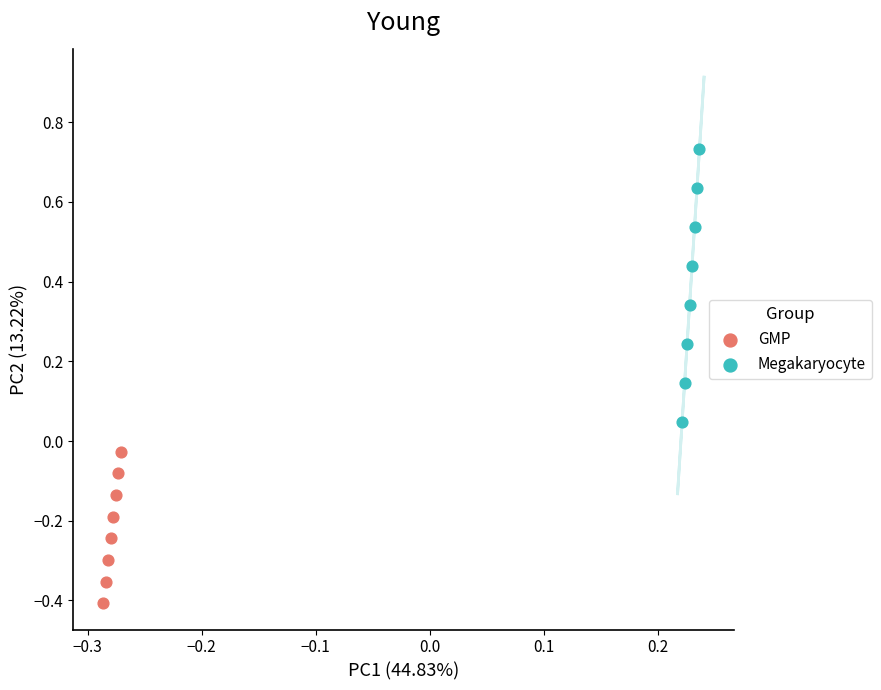

Which series has the largest Y range (max minus min)?

Megakaryocyte